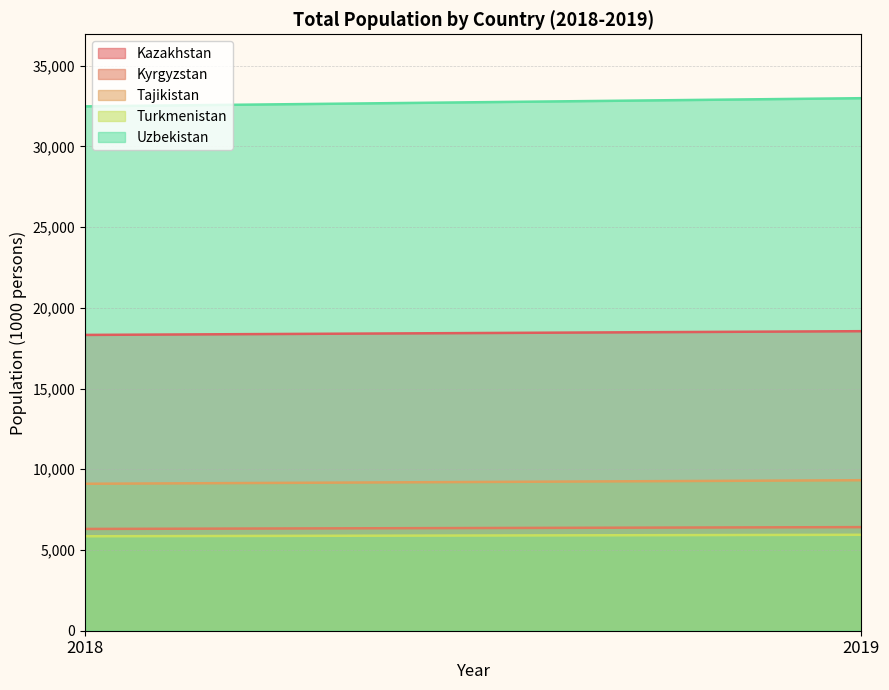

The value of Kyrgyzstan at 2018 is 6304.0. True or false?

True